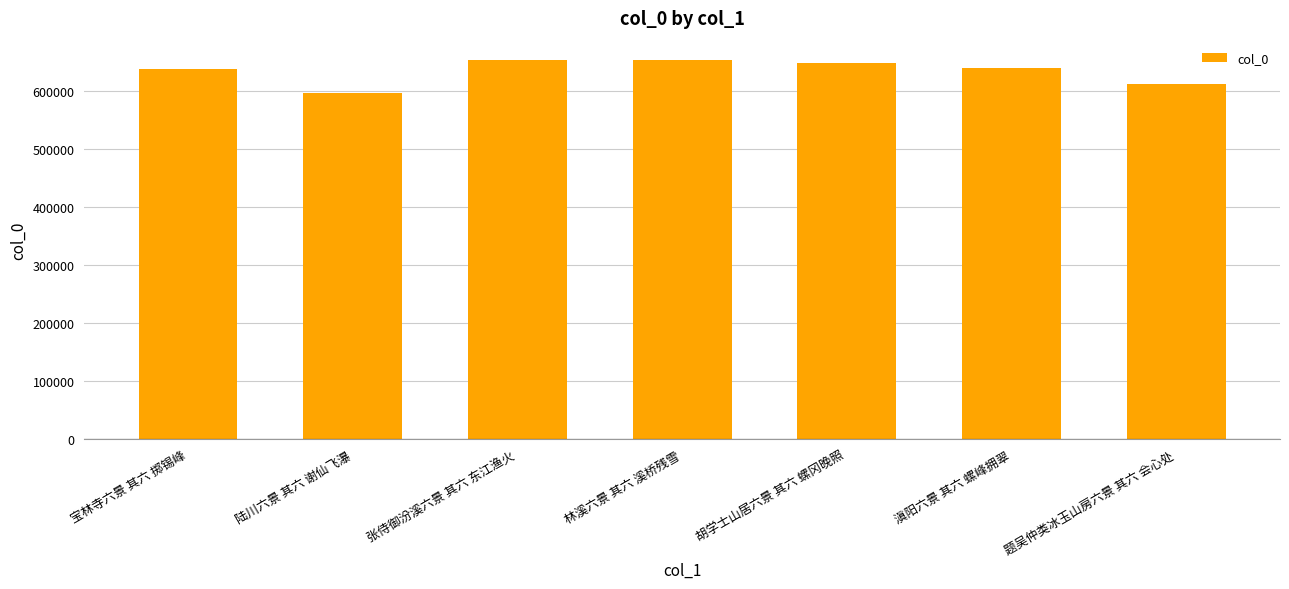

The chart shows a value of 995642 at 滇阳六景 其六 螺峰拥翠. True or false?

False